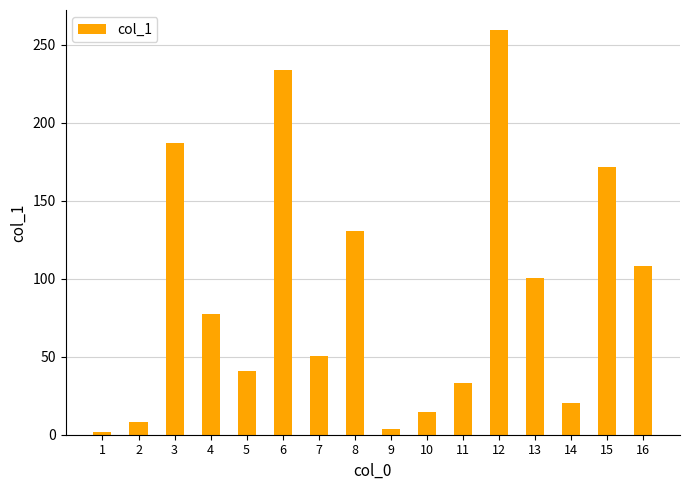

How many values are below 77?

8